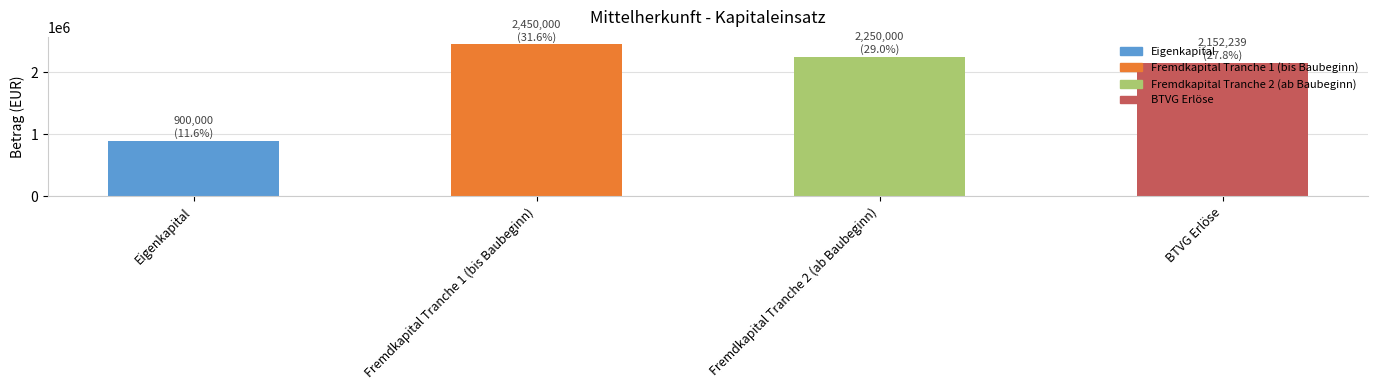

What is the label of the 2nd bar from the left?

Fremdkapital Tranche 1 (bis Baubeginn)